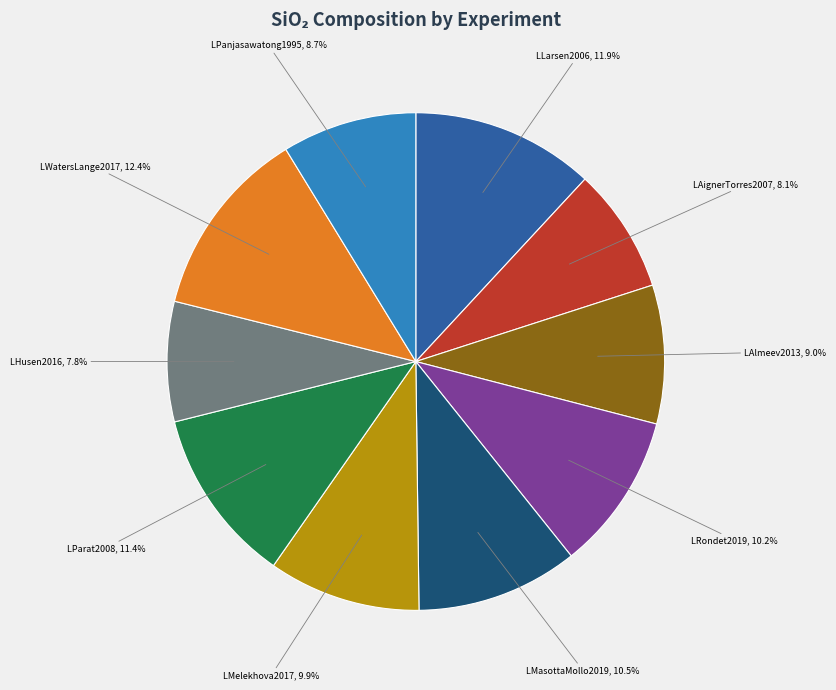

Does any single category account for the majority?

No